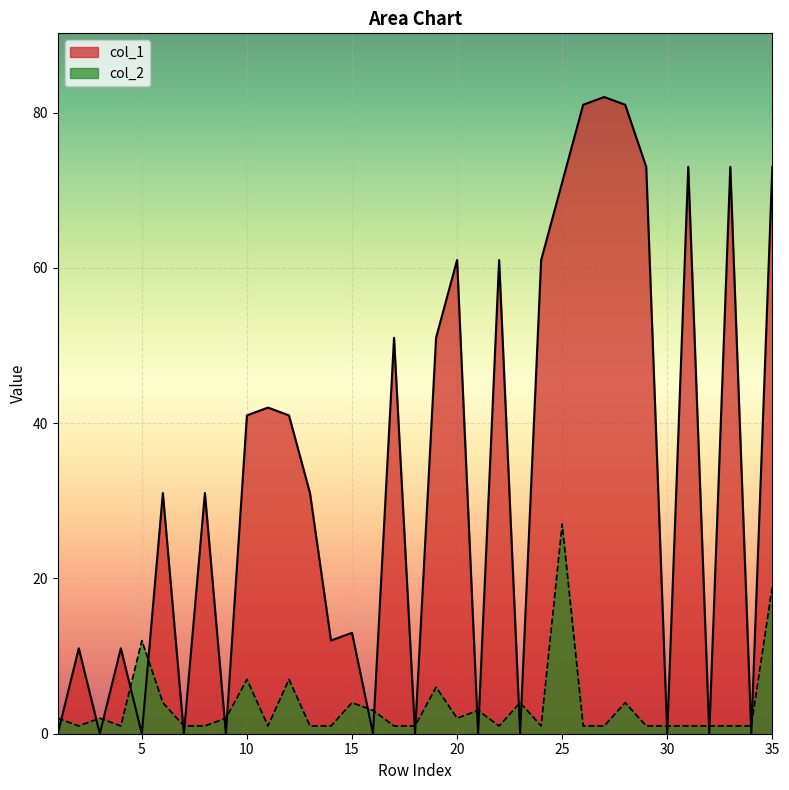

What is the value of the col_2 point at the 8th from the left?

1